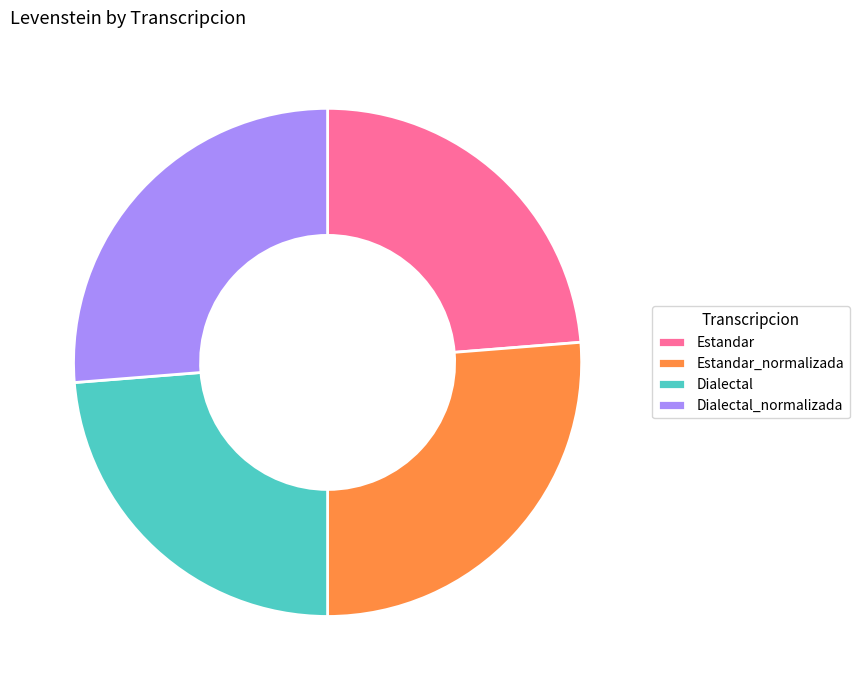

Between Estandar and Dialectal_normalizada, which is larger?

Dialectal_normalizada